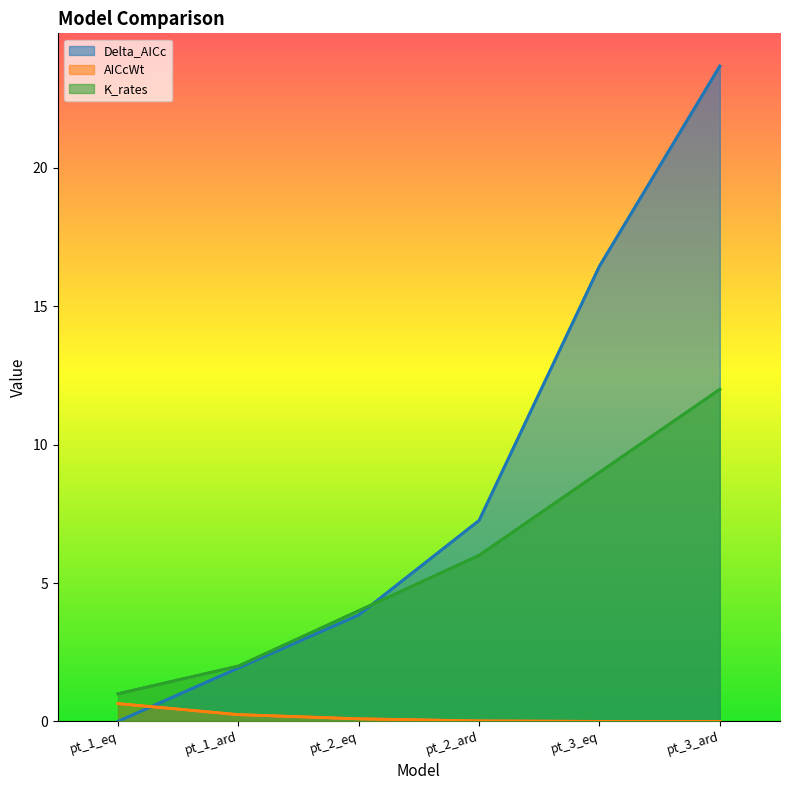

How many lines are shown in the chart?

3